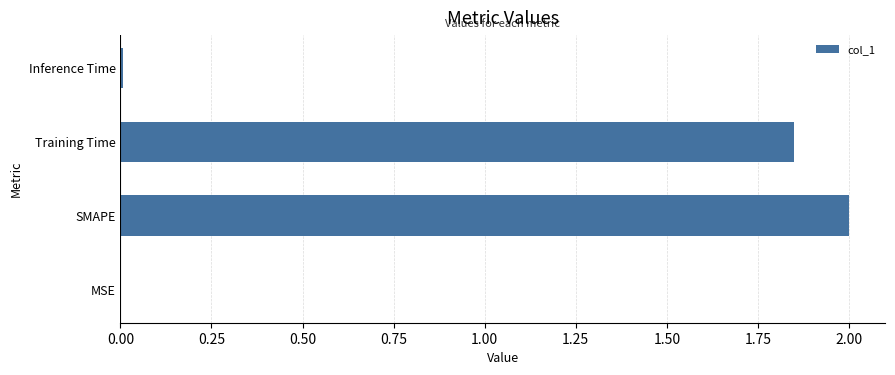

How many data points does each series have?

4